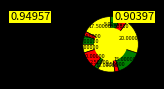

Combined, do 2020-06-11 and 2020-06-23 account for over 50%?

No